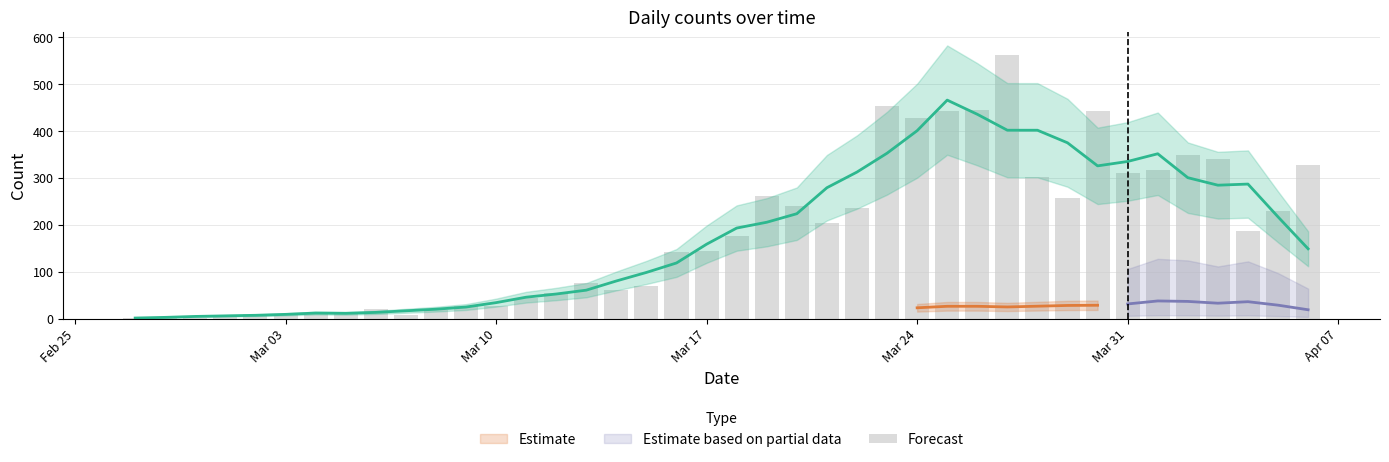

What is the minimum value shown in the chart?

1